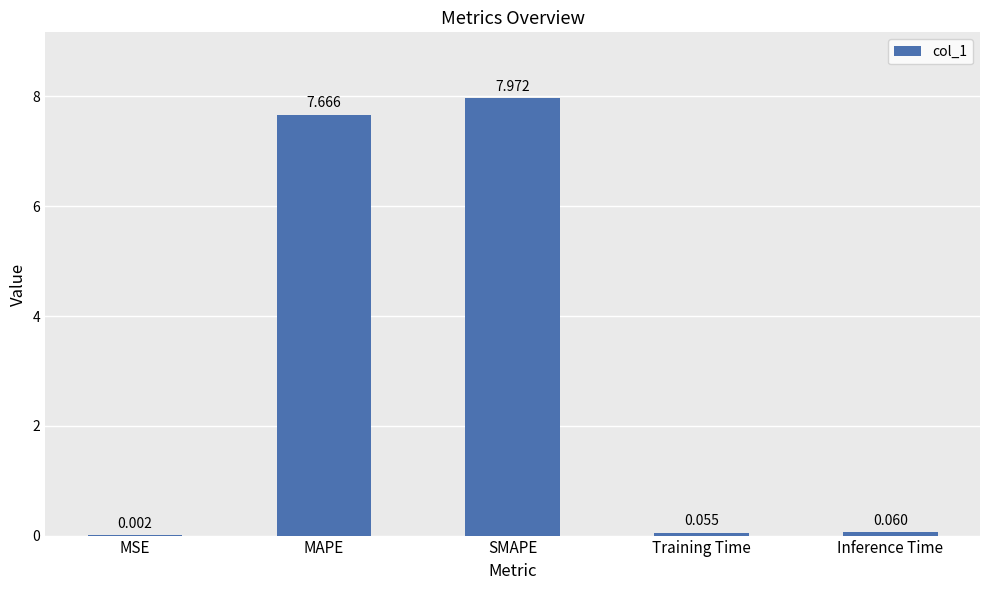

At which category does the chart reach its peak across all series?

SMAPE